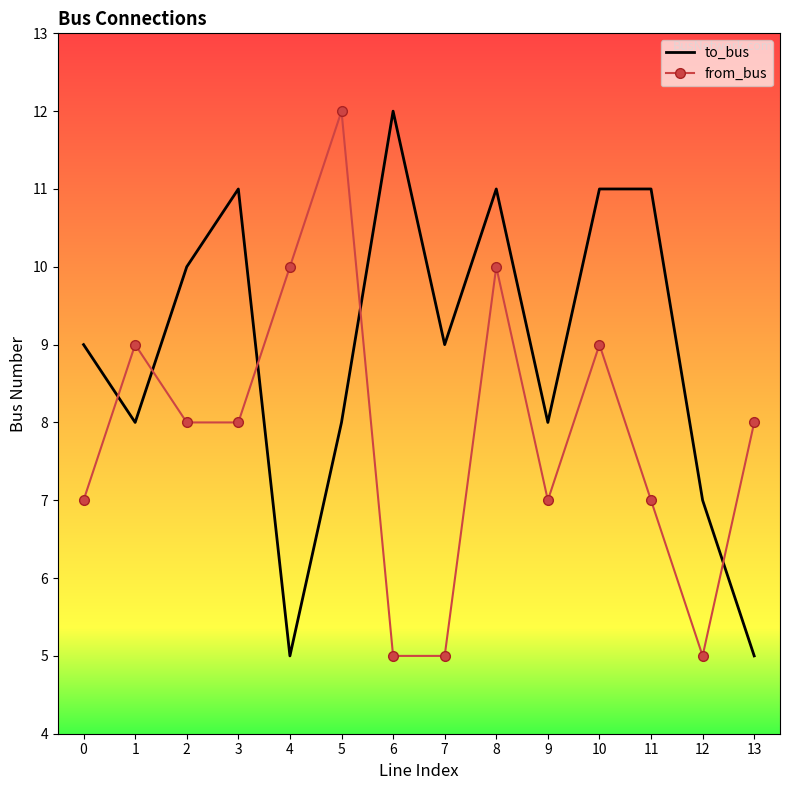

Rank the series by their average value, from lowest to highest.

from_bus, to_bus